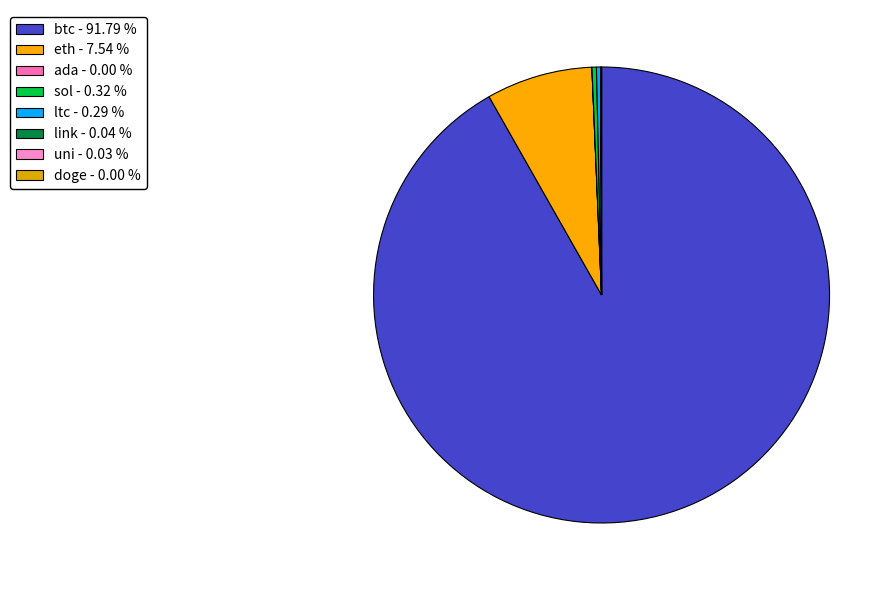

To the nearest percent, what is the average slice percentage?

12%